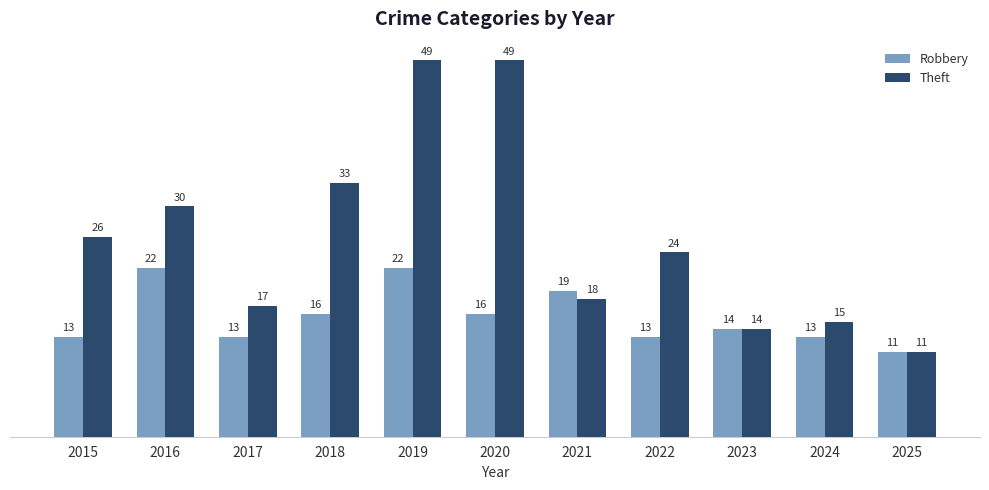

The value of Theft at 2020 is 49. True or false?

True